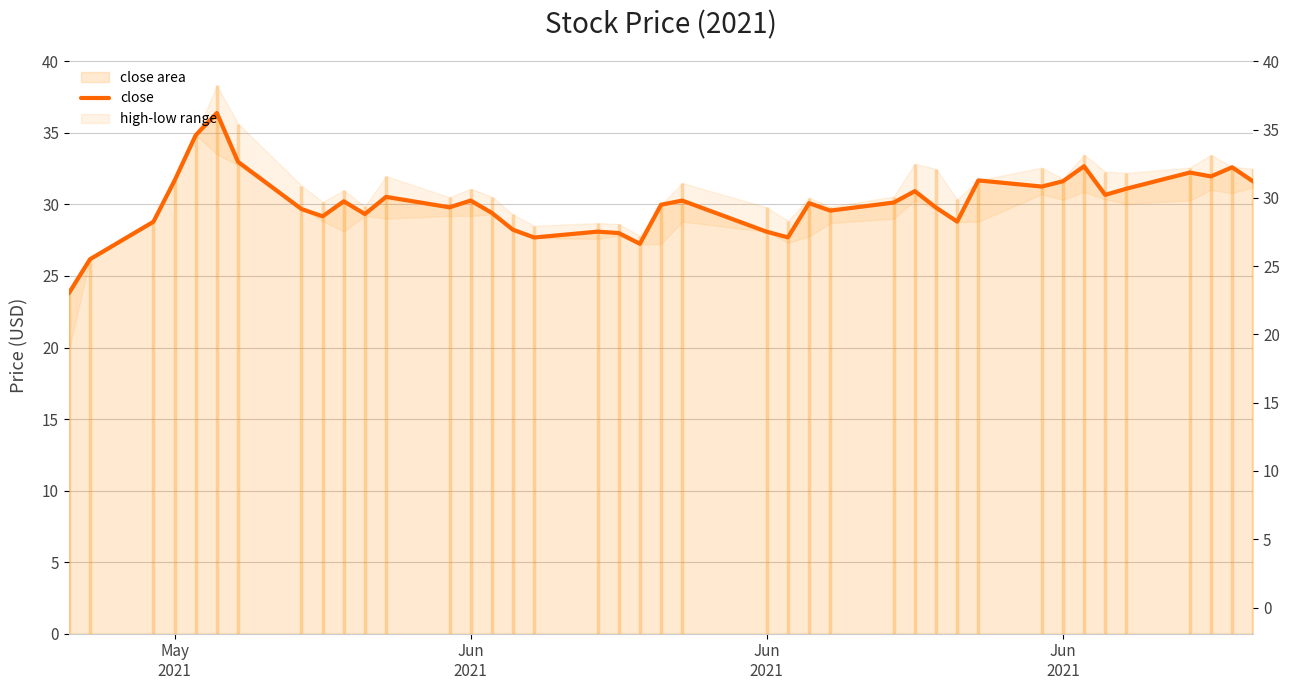

True or false: the data has more than 0 interior local peaks.

True